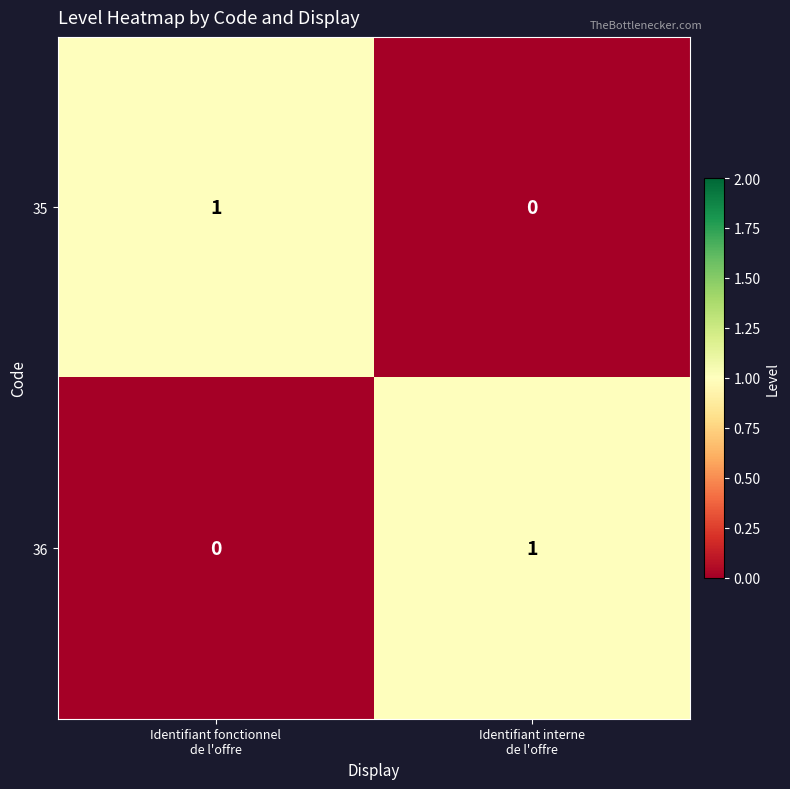

Reading left to right, list all the values displayed in this chart.

35: 1	0
36: 0	1